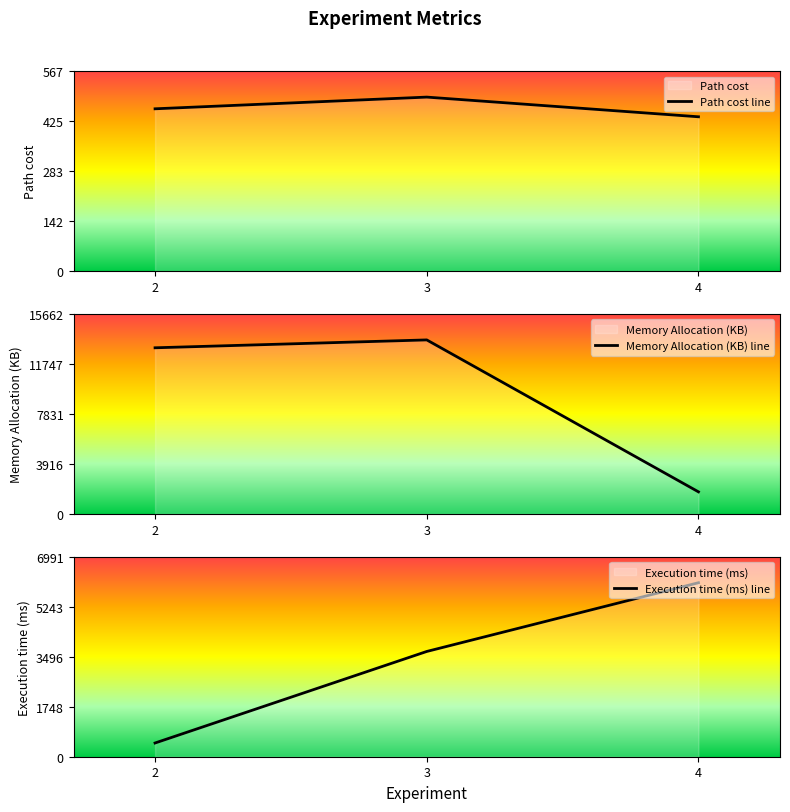

What is the smallest value displayed?

437.0